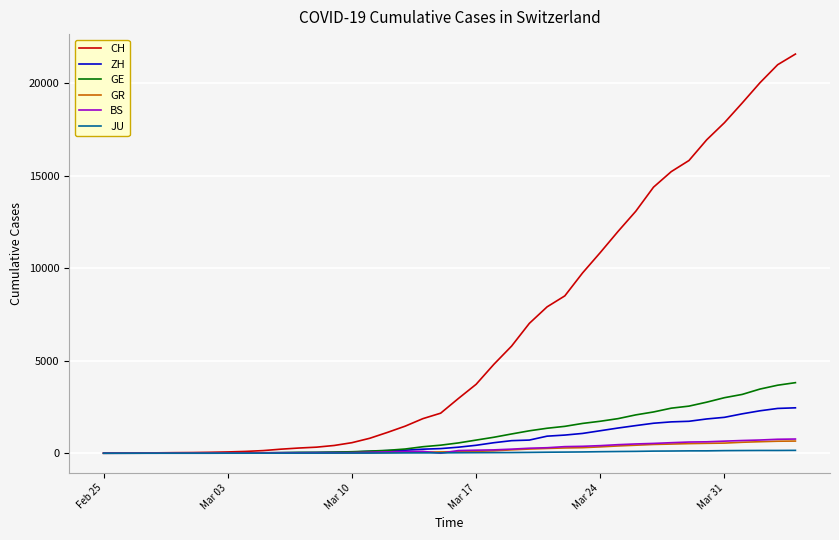

Which series has the largest total across all categories?

CH